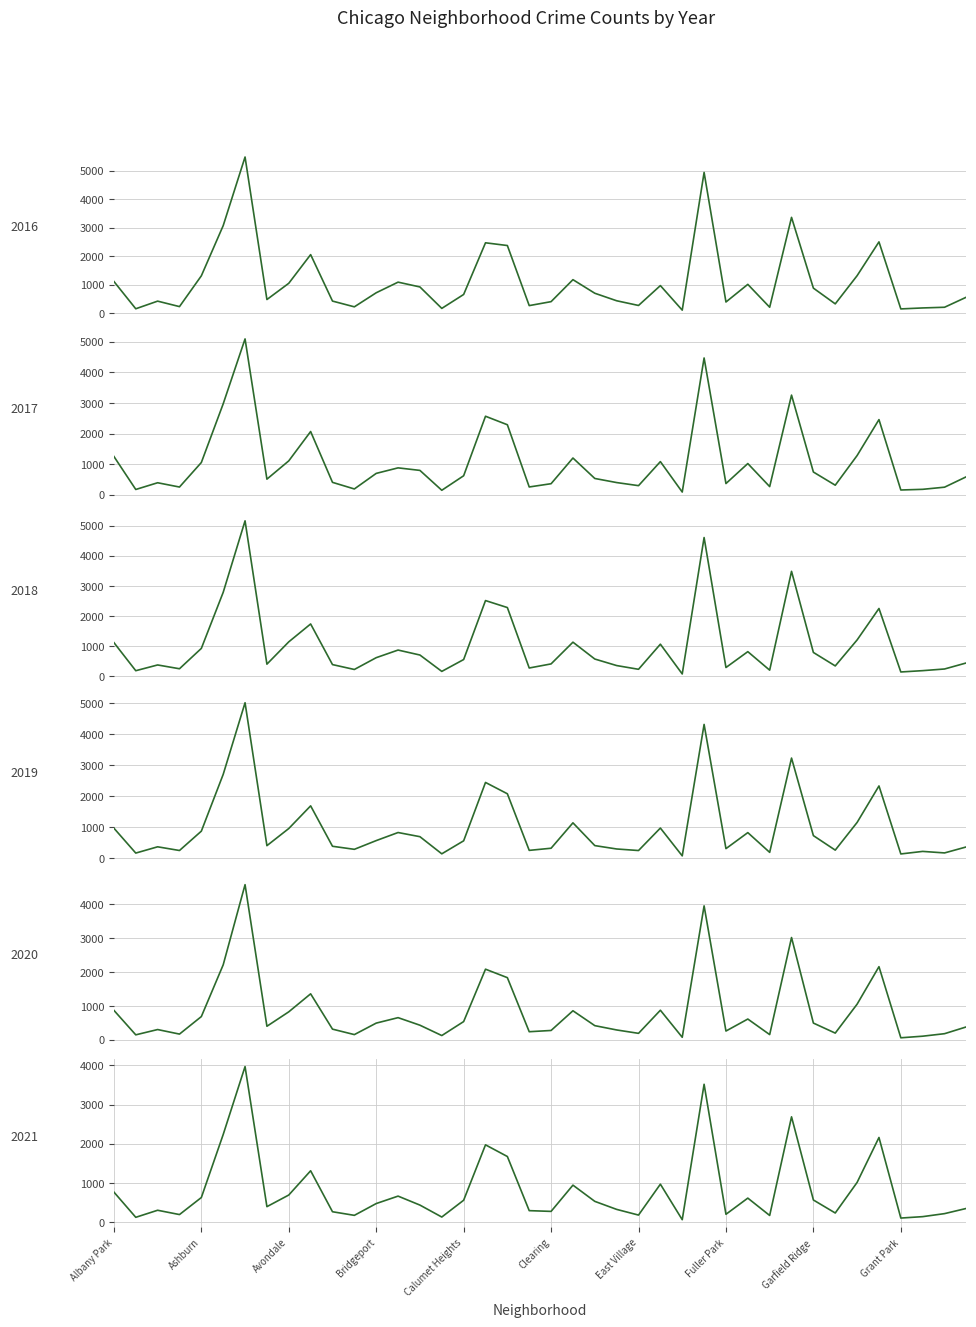

How many times do 2018 and 2016 cross each other?

19